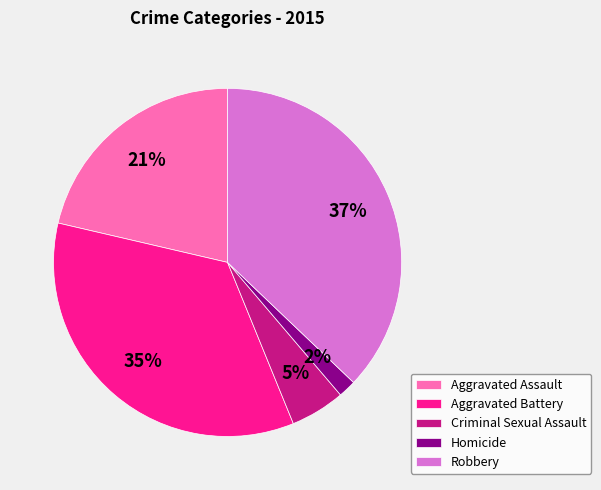

To the nearest percent, what is the combined percentage of Homicide and Aggravated Assault?

23%